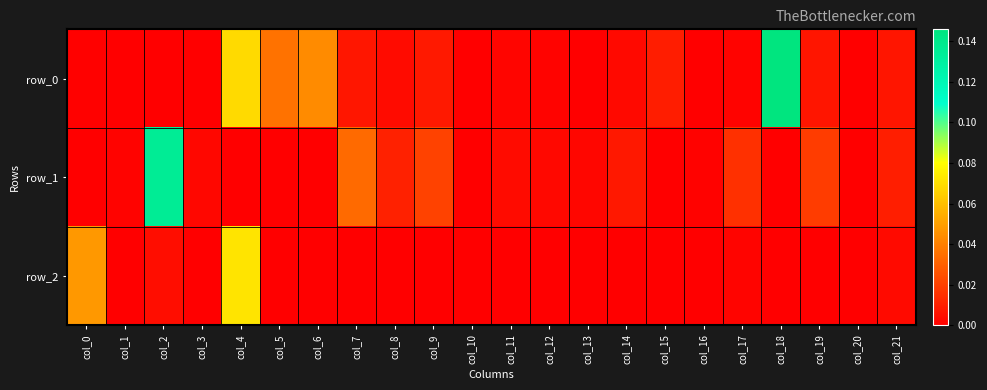

Reading left to right, transcribe all the data shown in this chart.

row_0: 0.0	0.0	0.0	0.0	0.1	0.0	0.0	0.0	0.0	0.0	0.0	0.0	0.0	0.0	0.0	0.0	0.0	0.0	0.1	0.0	0.0	0.0
row_1: -0.0	0.0	0.1	0.0	-0.0	-0.0	-0.0	0.0	0.0	0.0	0.0	0.0	0.0	0.0	0.0	-0.0	0.0	0.0	-0.0	0.0	0.0	0.0
row_2: 0.0	-0.0	0.0	-0.0	0.1	-0.0	-0.0	-0.0	-0.0	-0.0	-0.0	-0.0	-0.0	-0.0	-0.0	-0.0	-0.0	0.0	-0.0	-0.0	0.0	0.0